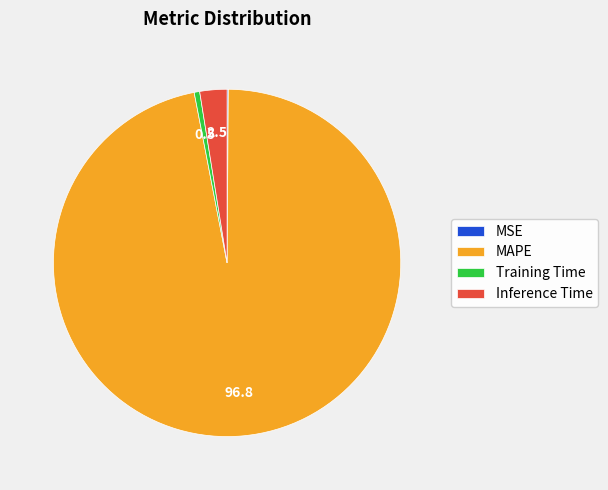

Which has a higher value, MAPE or Inference Time?

MAPE